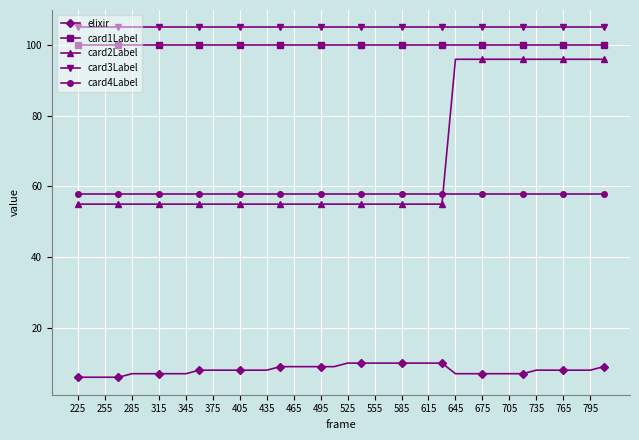

Reading left to right, list all the values displayed in this chart.

elixir: 6	6	6	6	7	7	7	7	7	8	8	8	8	8	8	9	9	9	9	9	10	10	10	10	10	10	10	10	7	7	7	7	7	7	8	8	8	8	8	9
card1Label: 100	100	100	100	100	100	100	100	100	100	100	100	100	100	100	100	100	100	100	100	100	100	100	100	100	100	100	100	100	100	100	100	100	100	100	100	100	100	100	100
card2Label: 55	55	55	55	55	55	55	55	55	55	55	55	55	55	55	55	55	55	55	55	55	55	55	55	55	55	55	55	96	96	96	96	96	96	96	96	96	96	96	96
card3Label: 105	105	105	105	105	105	105	105	105	105	105	105	105	105	105	105	105	105	105	105	105	105	105	105	105	105	105	105	105	105	105	105	105	105	105	105	105	105	105	105
card4Label: 58	58	58	58	58	58	58	58	58	58	58	58	58	58	58	58	58	58	58	58	58	58	58	58	58	58	58	58	58	58	58	58	58	58	58	58	58	58	58	58